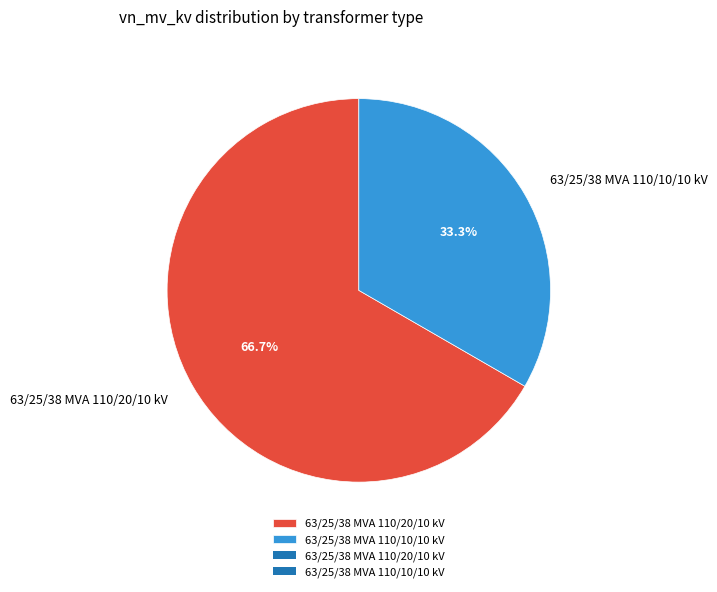

Do 63/25/38 MVA 110/20/10 kV and 63/25/38 MVA 110/10/10 kV together represent more than half of the pie?

Yes